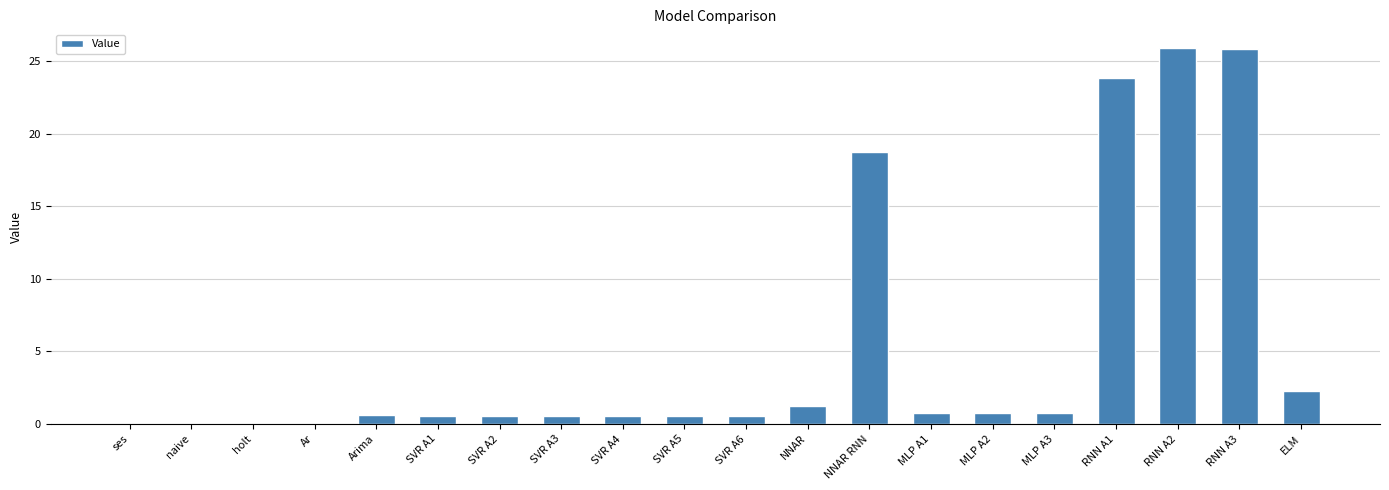

Is it true that the value at SVR A2 is 0.6?

True